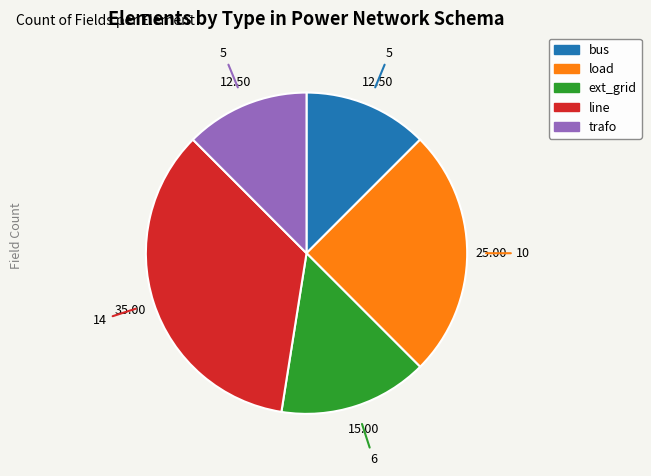

Between load and bus, which is larger?

load